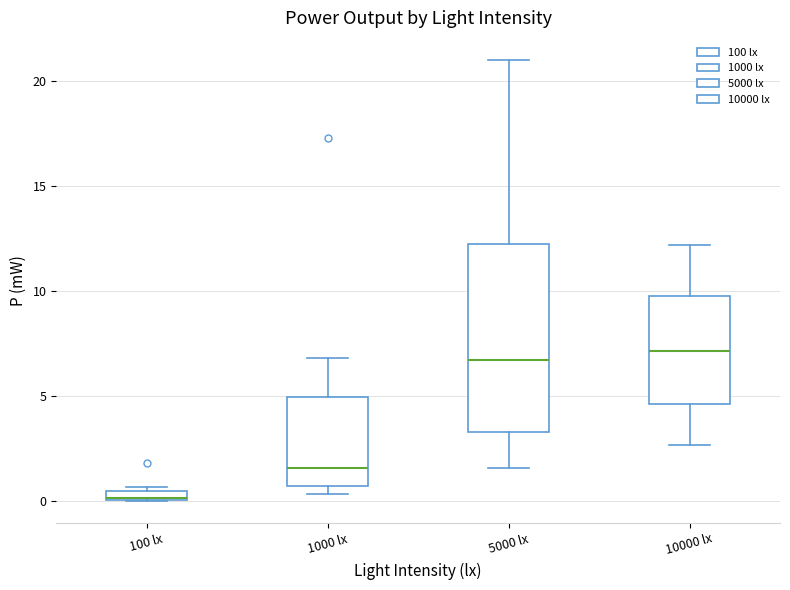

Which box is the tallest, from its lower edge to its upper edge?

5000 lx